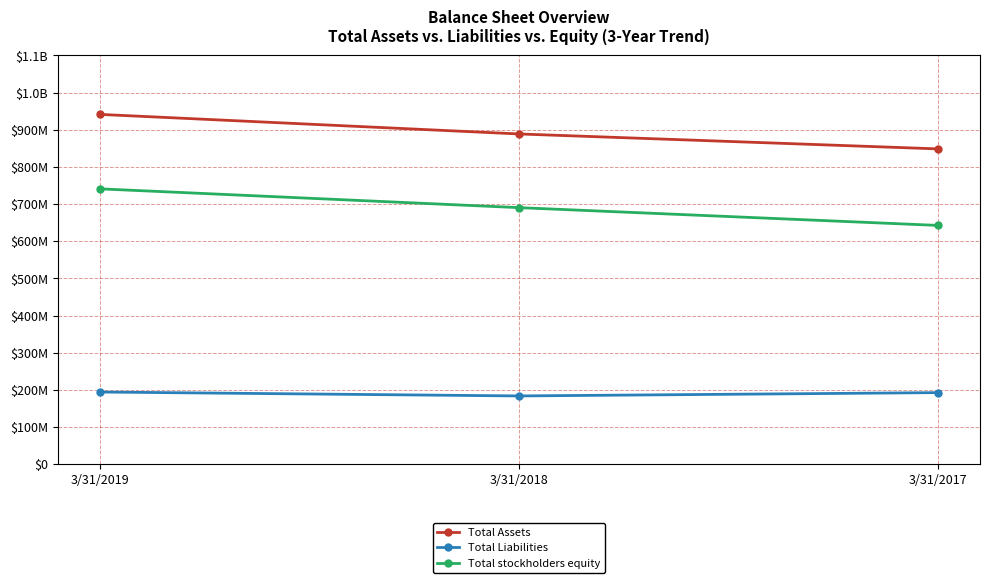

What are all the series names shown in the legend?

Total Assets, Total Liabilities, Total stockholders equity